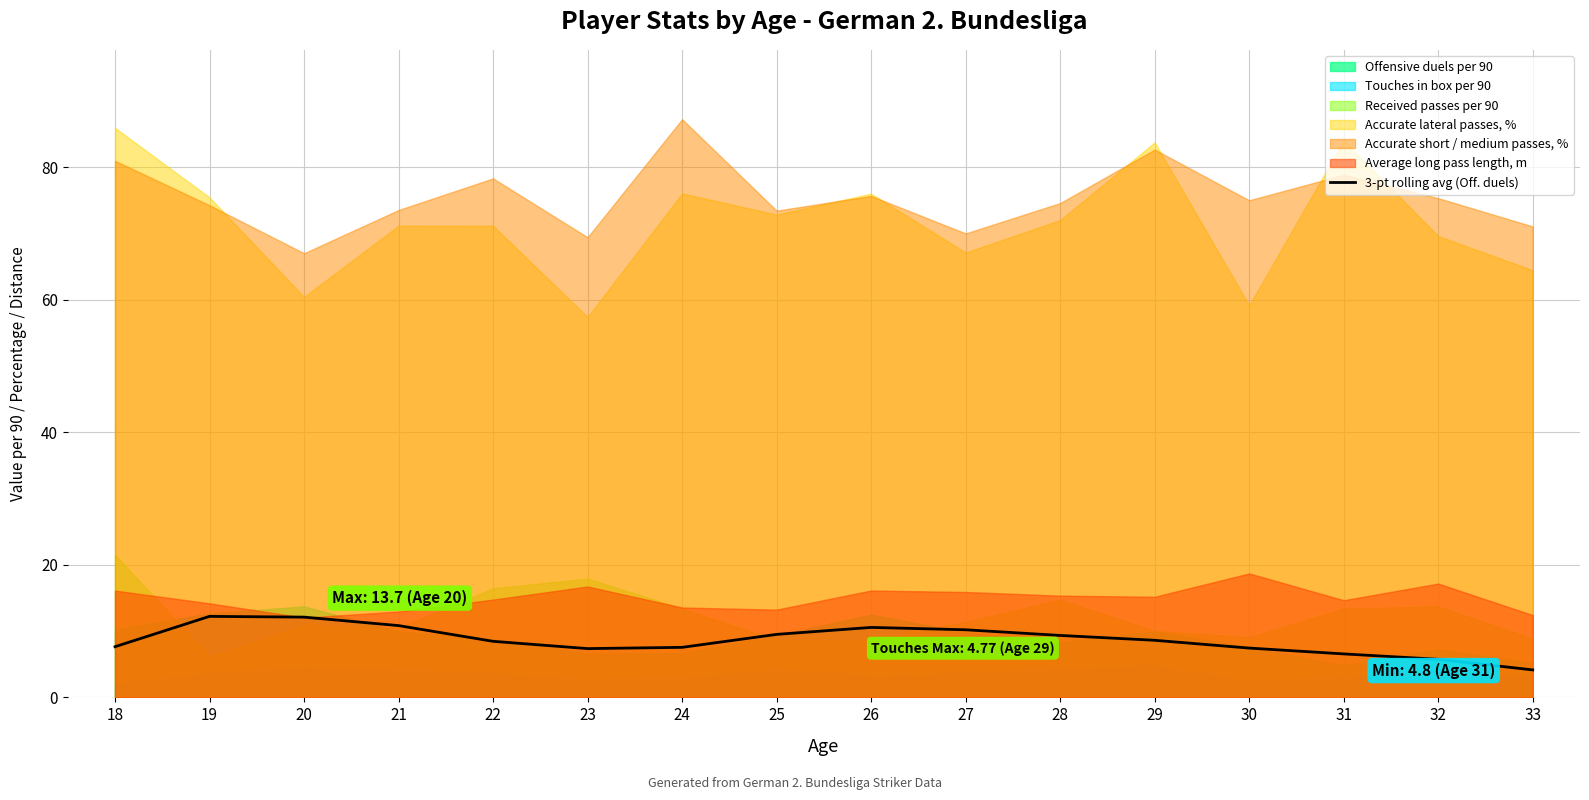

What is the sum of all values?

138.3